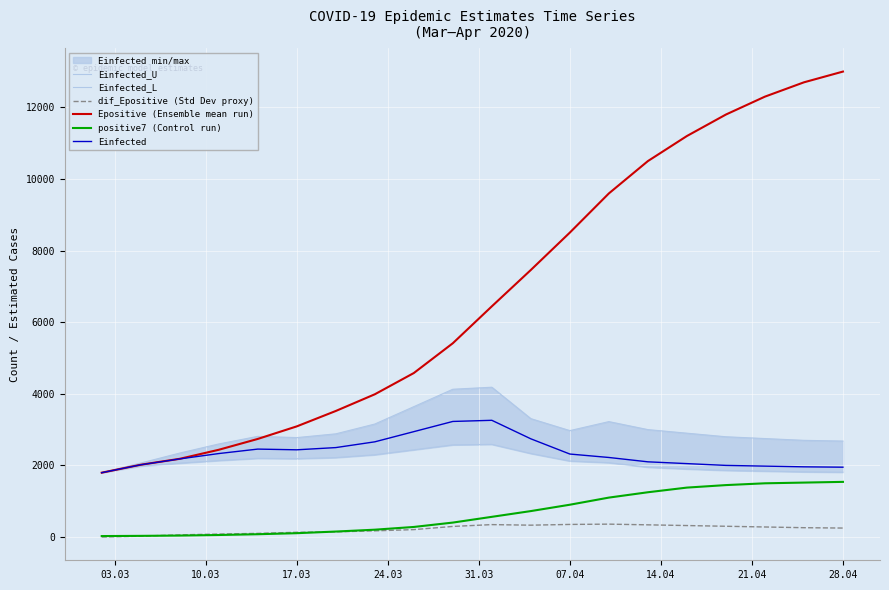

True or false: Epositive (Ensemble mean run) and dif_Epositive (Std Dev proxy) intersect in this chart.

False